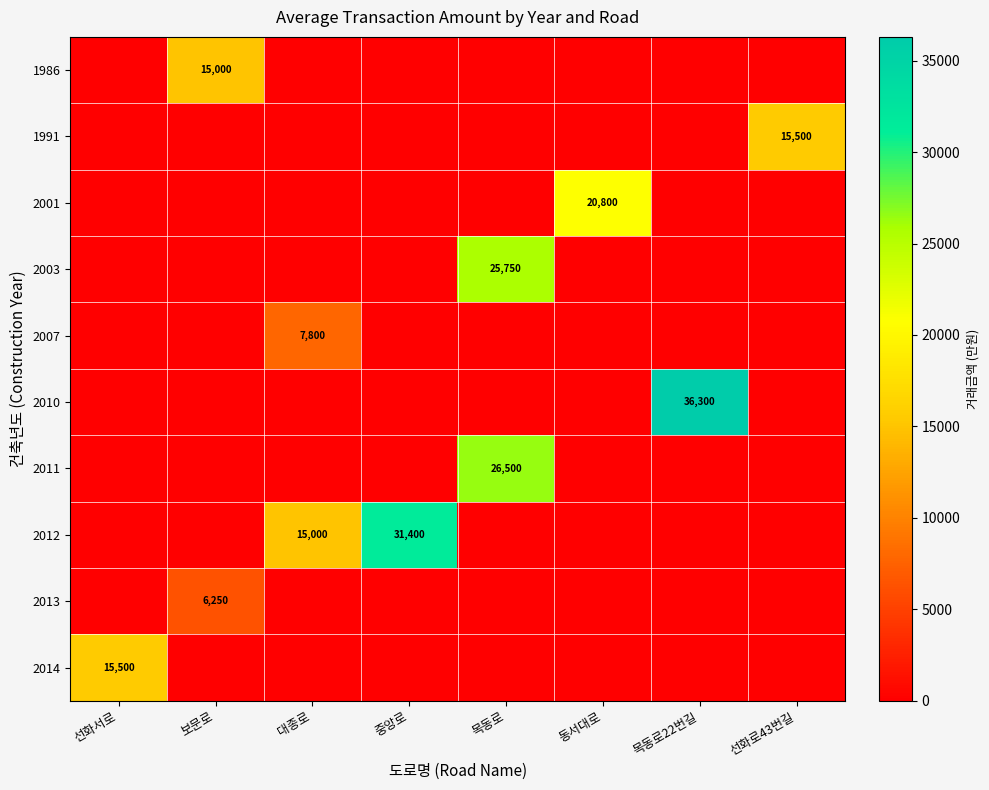

The value of 2012 at 중앙로 is 9023. True or false?

False